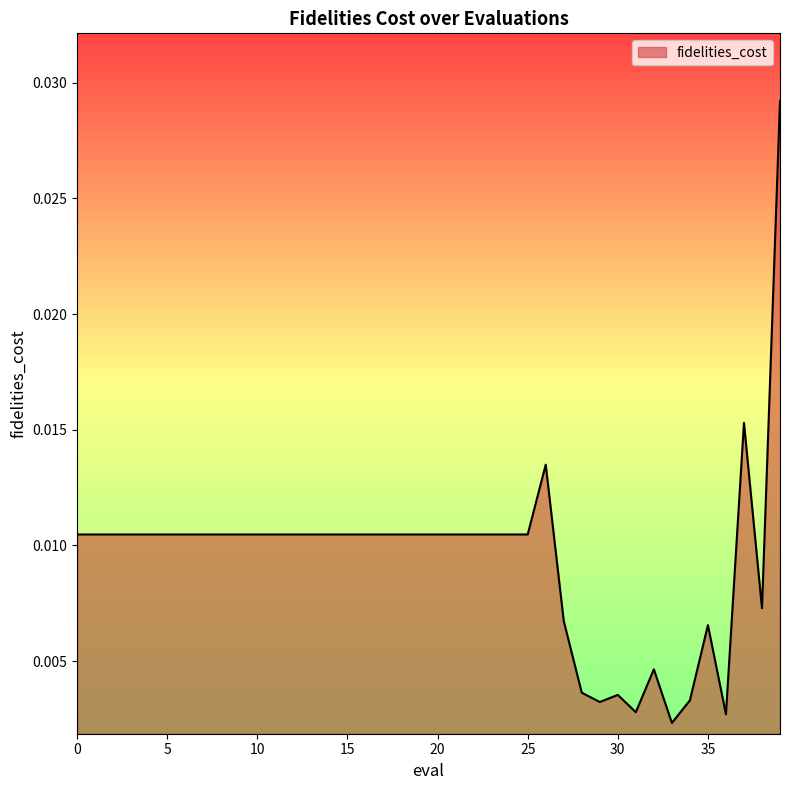

How many lines are shown in the chart?

1